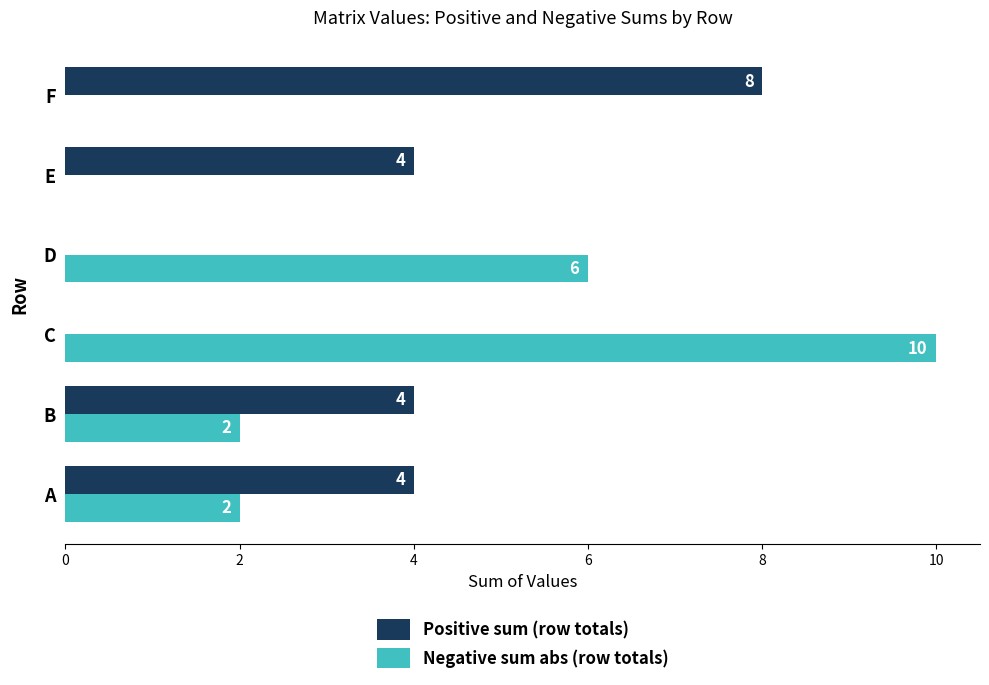

How many Positive sum (row totals) values are between 0 and 4?

5